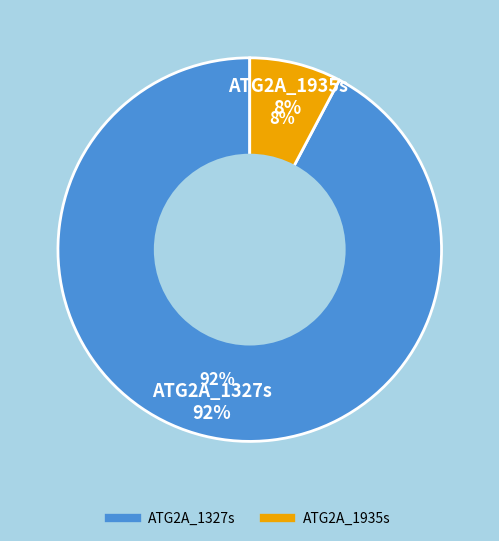

The ATG2A_1327s slice represents 92% of the pie. True or false?

True